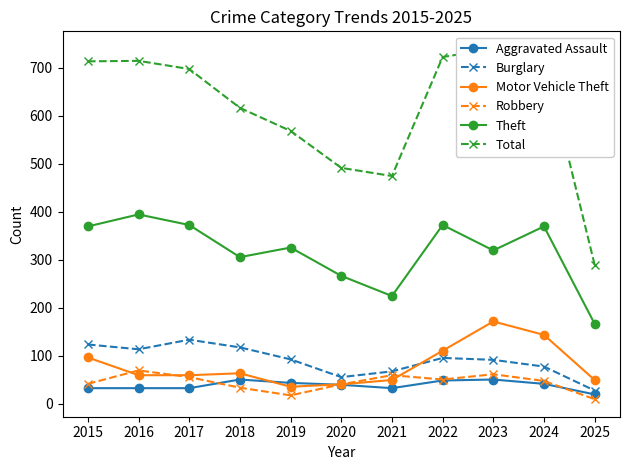

Which series has the largest range (max minus min)?

Total